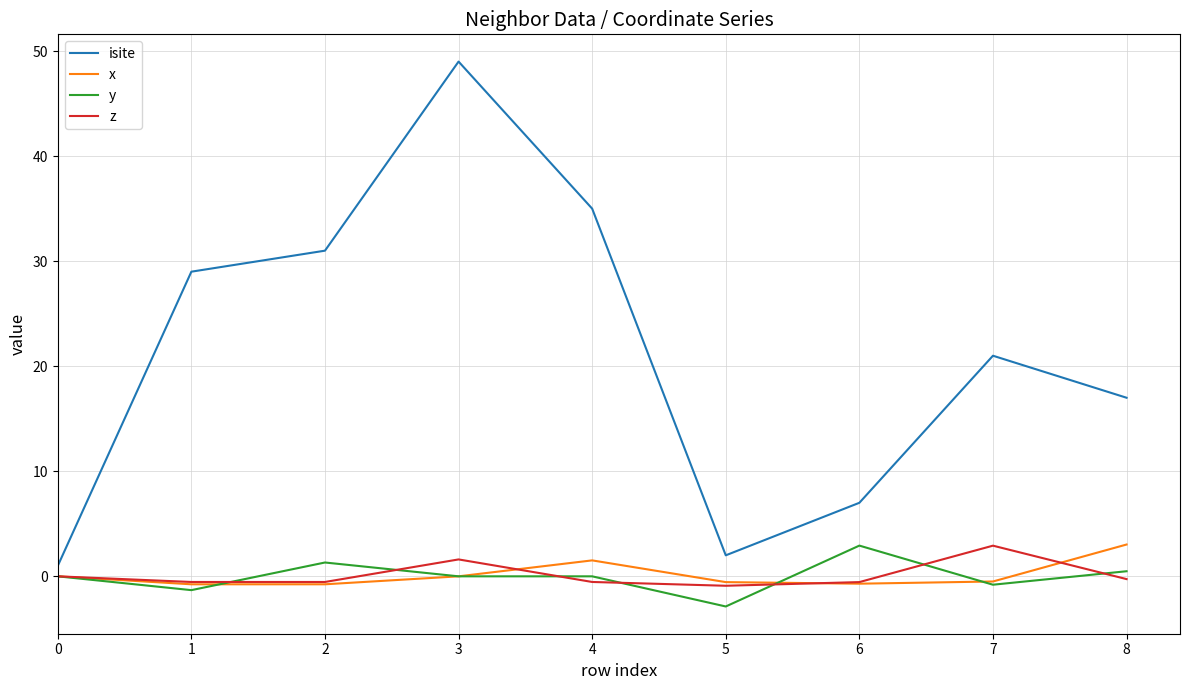

Which series has the largest total across all categories?

isite